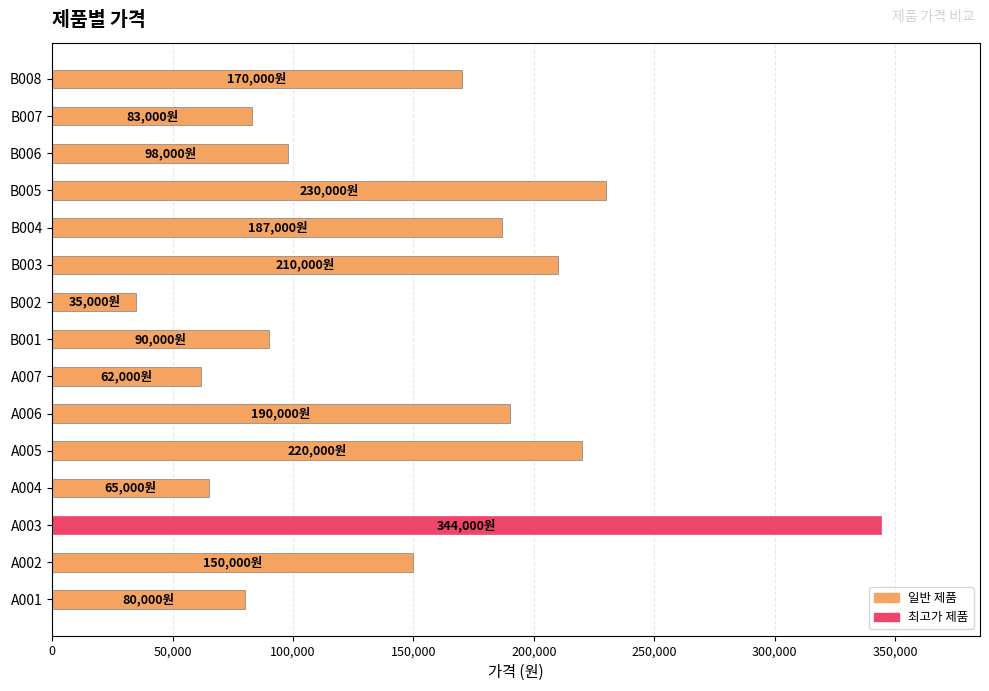

What is the maximum value shown in the chart?

344000